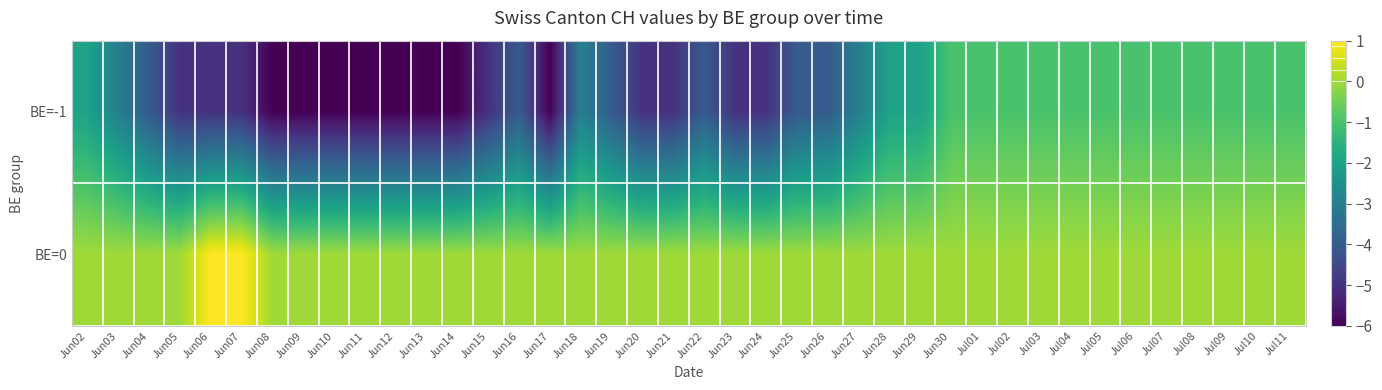

Which series has the widest spread of values?

BE=-1